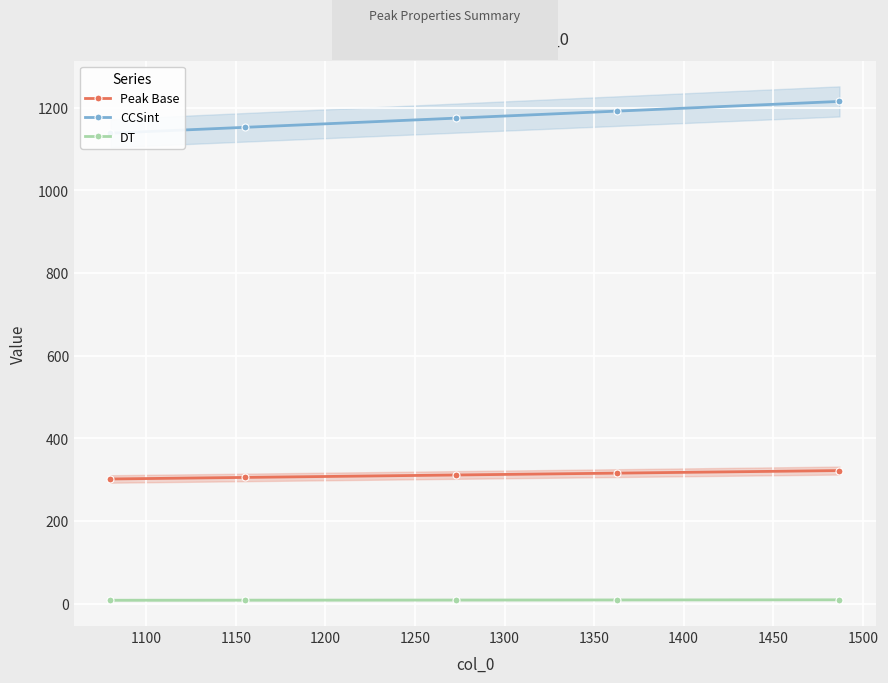

True or false: CCSint has more than 0 interior local peaks.

False